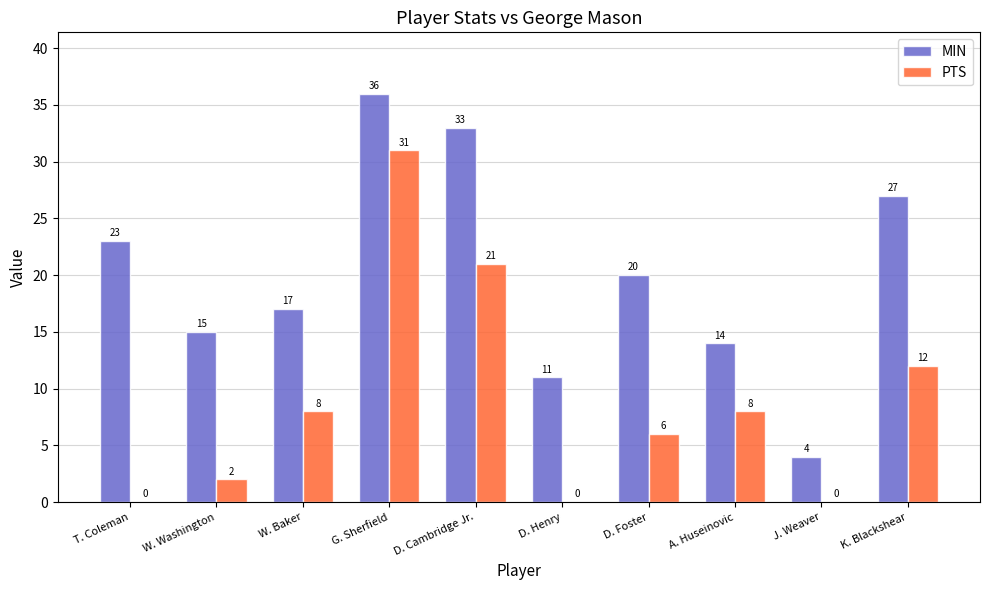

How many data points does each series have?

10